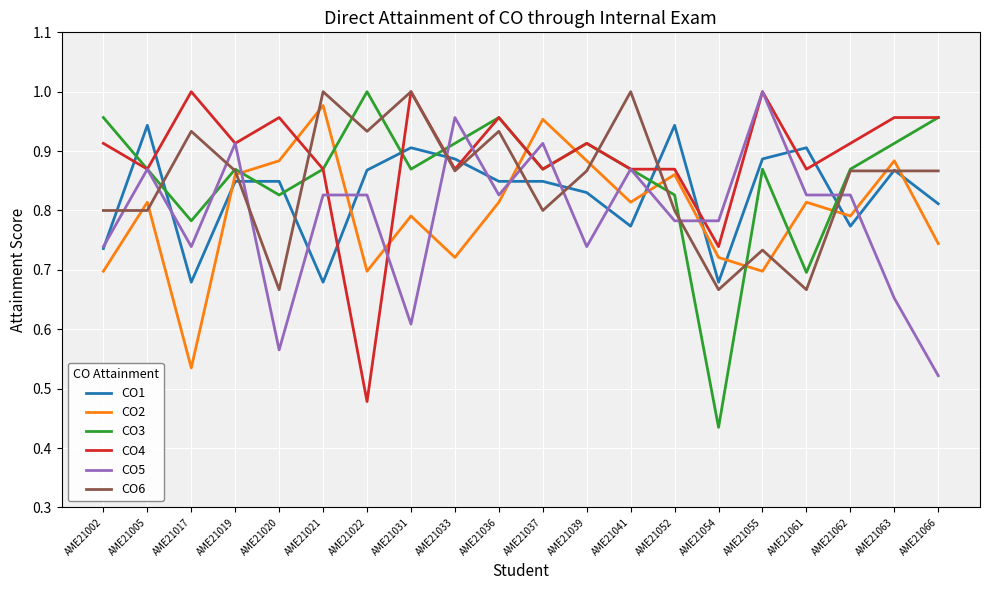

Is it true that CO3 equals 0.9 at AME21039?

True